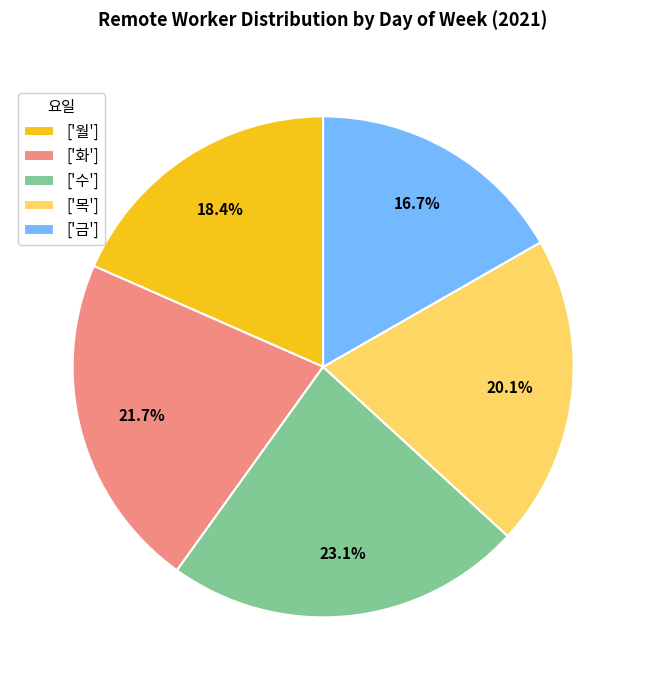

Which slice is the smallest?

['금']